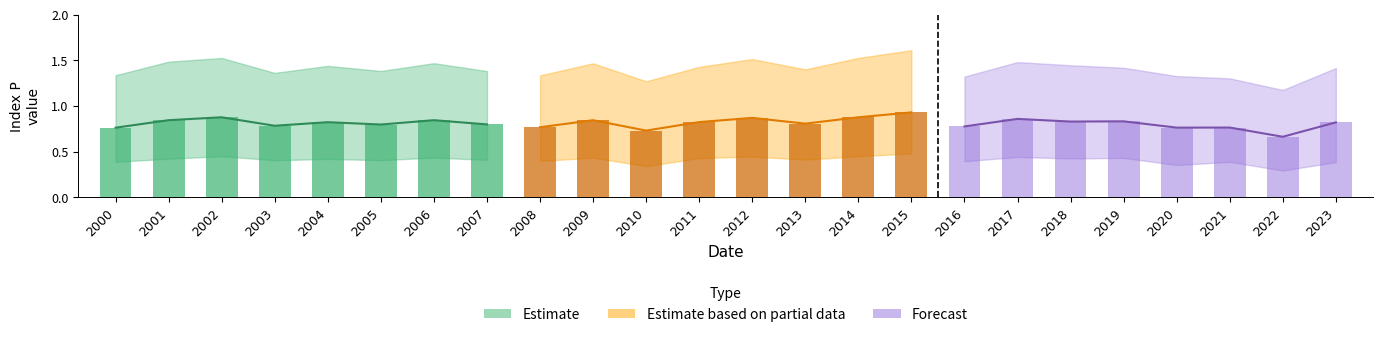

How many categories are shown in the chart?

24